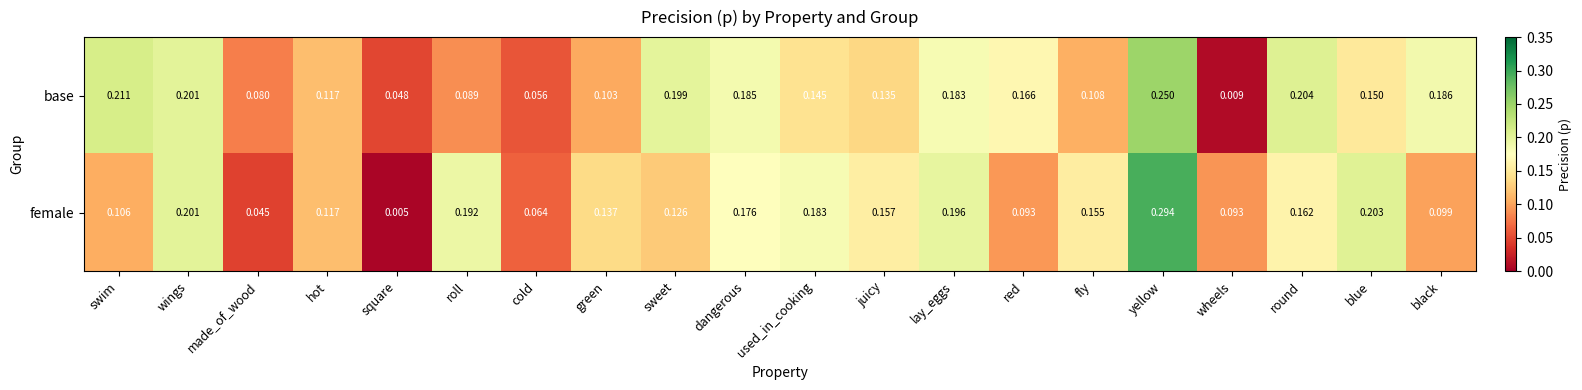

At which category does the chart reach its minimum across all series?

square